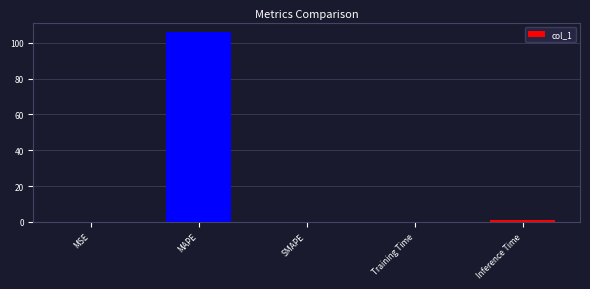

Which has a higher value, MAPE or SMAPE?

MAPE